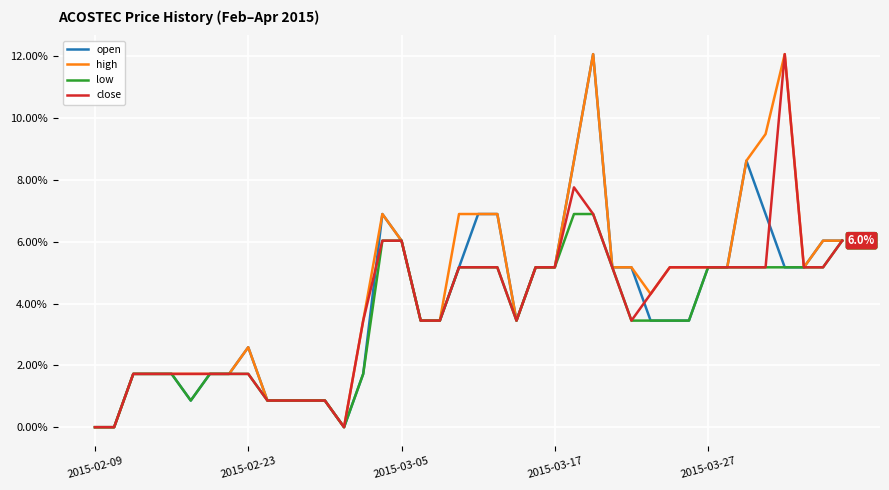

What is the maximum value for open?

12.1